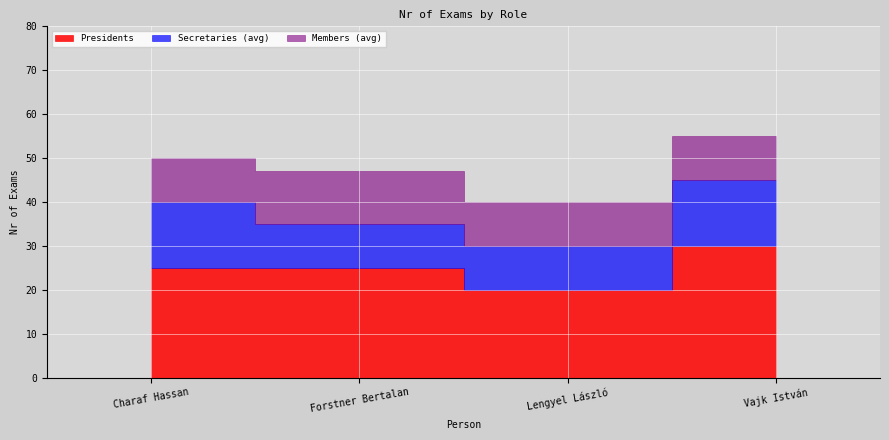

How many lines are shown in the chart?

3